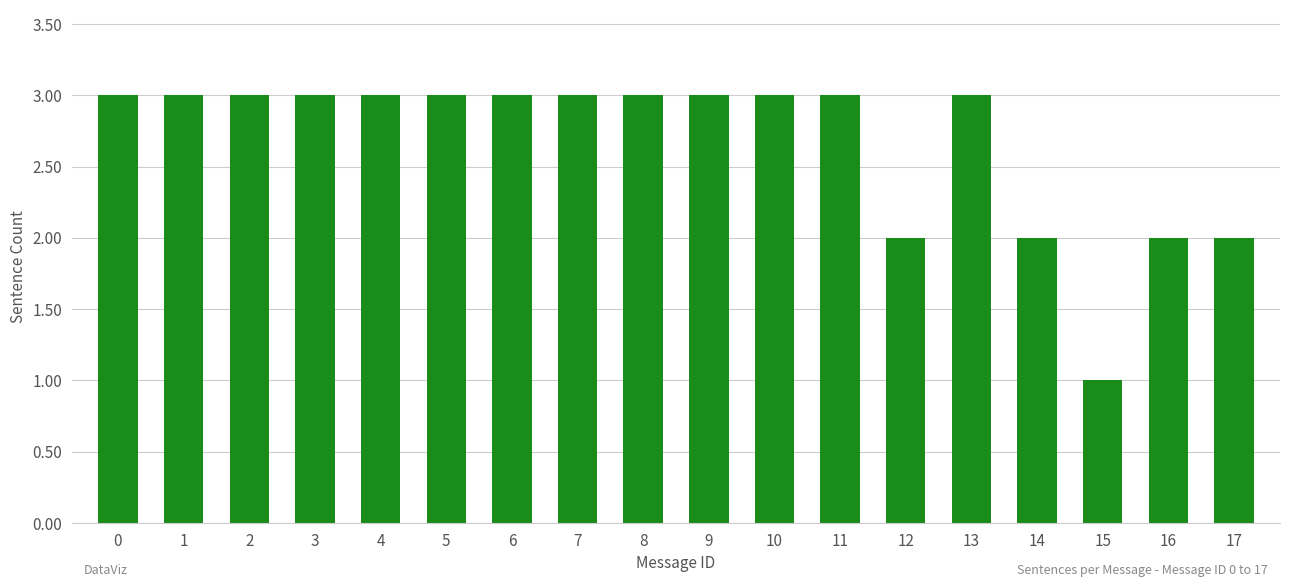

How many values are between 2 and 3?

17